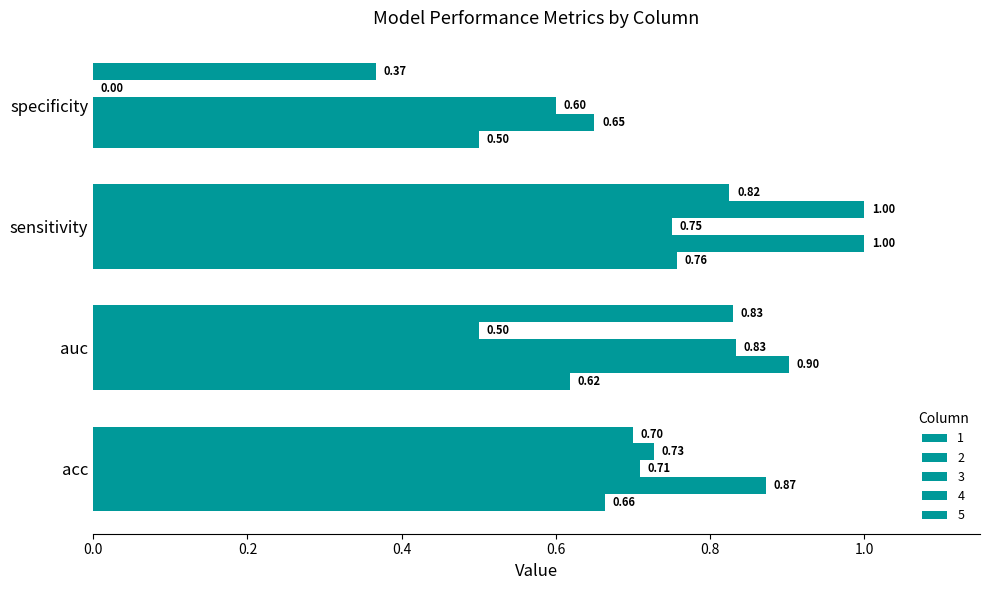

How many data points in 4 are above 0?

3